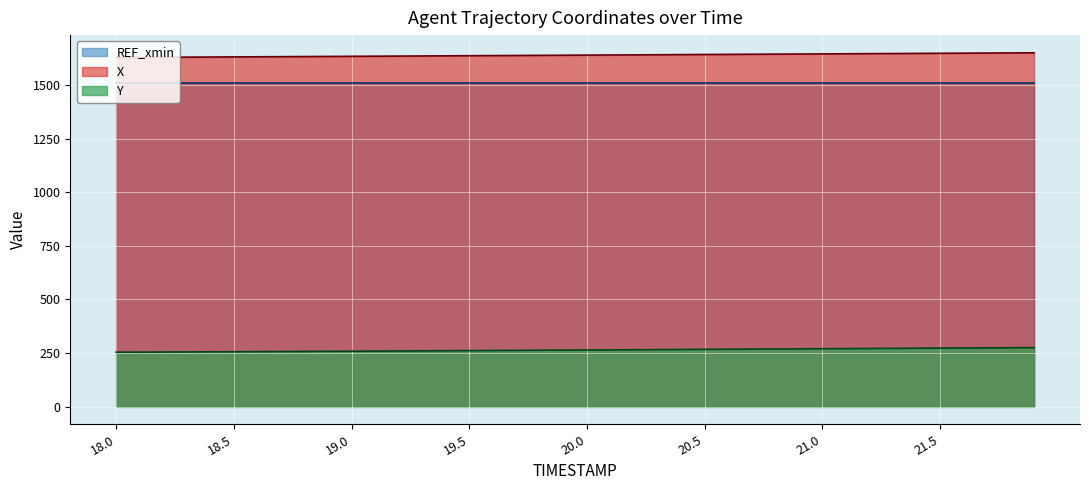

List the series in order of their peak value, lowest first.

Y, REF_xmin, X